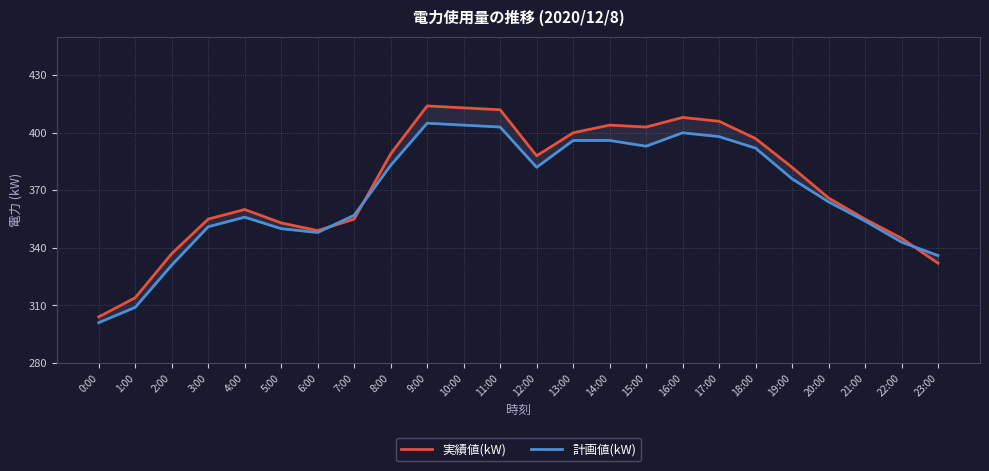

What is the difference between the 実績値(kW) values at 12:00 and 3:00?

33